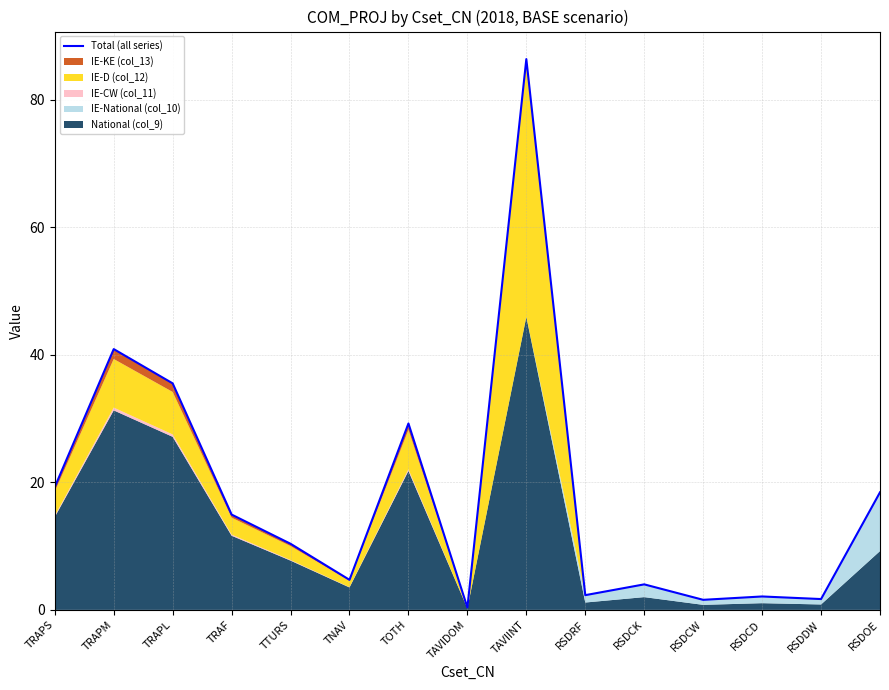

How many interior local valleys (lower than both neighbors) does the data have?

5